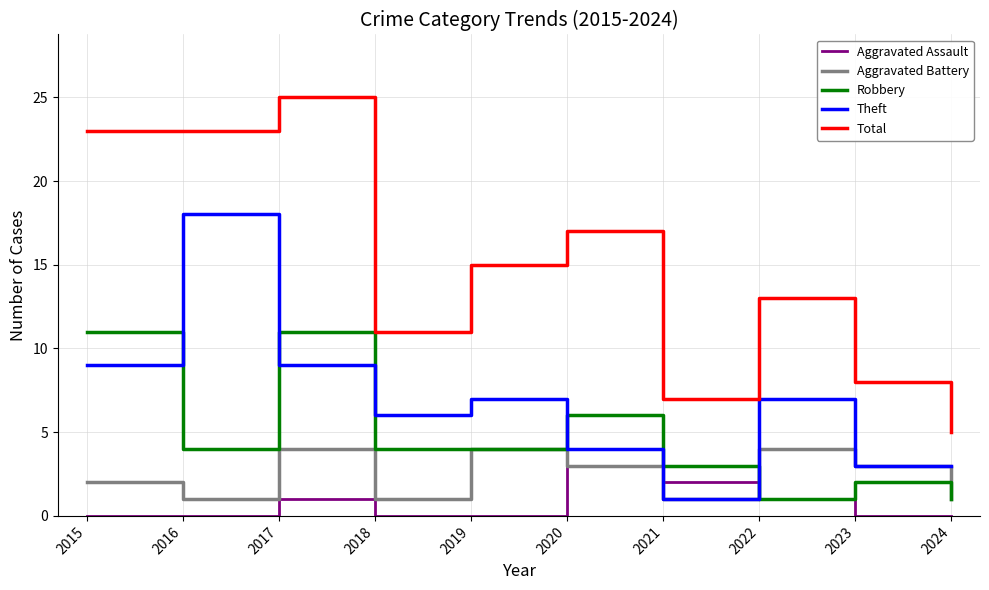

Reading left to right, list all the values displayed in this chart.

Aggravated Assault: 2015=0	2016=0	2017=1	2018=0	2019=0	2020=4	2021=2	2022=1	2023=0	2024=0
Aggravated Battery: 2015=2	2016=1	2017=4	2018=1	2019=4	2020=3	2021=1	2022=4	2023=3	2024=1
Robbery: 2015=11	2016=4	2017=11	2018=4	2019=4	2020=6	2021=3	2022=1	2023=2	2024=1
Theft: 2015=9	2016=18	2017=9	2018=6	2019=7	2020=4	2021=1	2022=7	2023=3	2024=3
Total: 2015=23	2016=23	2017=25	2018=11	2019=15	2020=17	2021=7	2022=13	2023=8	2024=5